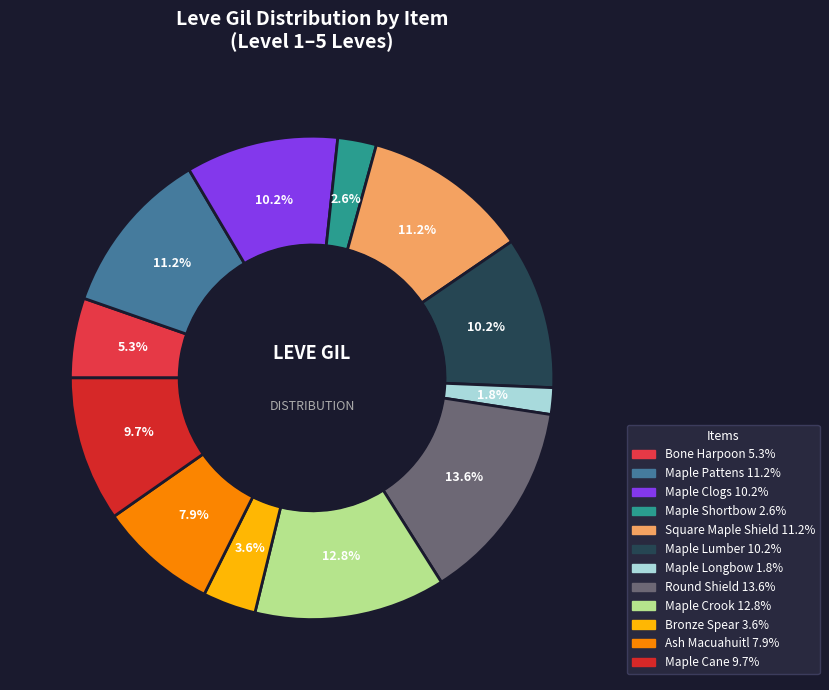

To the nearest percent, what is the difference between the largest and smallest slice percentages?

12%